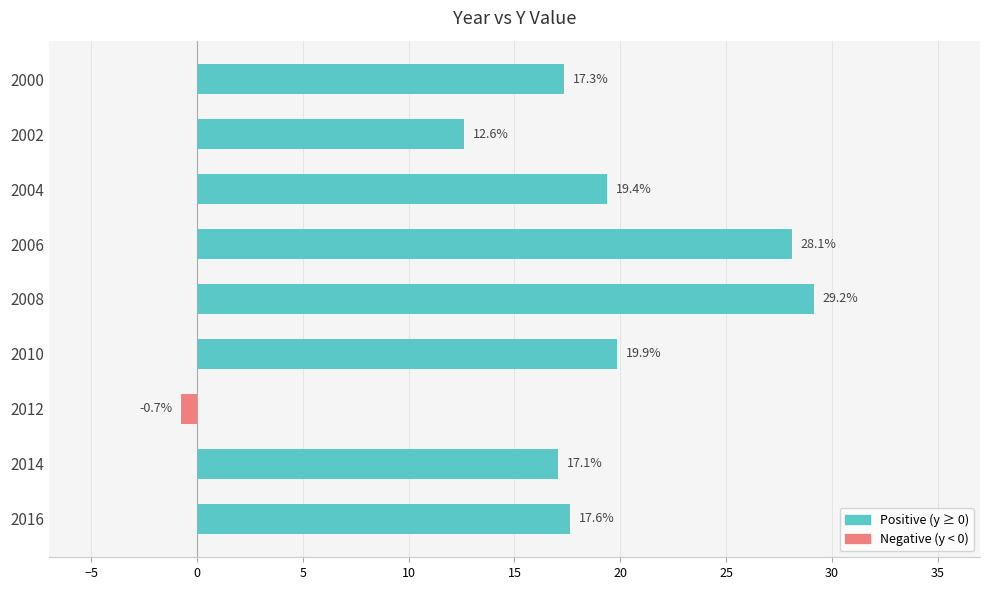

Which has a higher value, 2014 or 2012?

2014